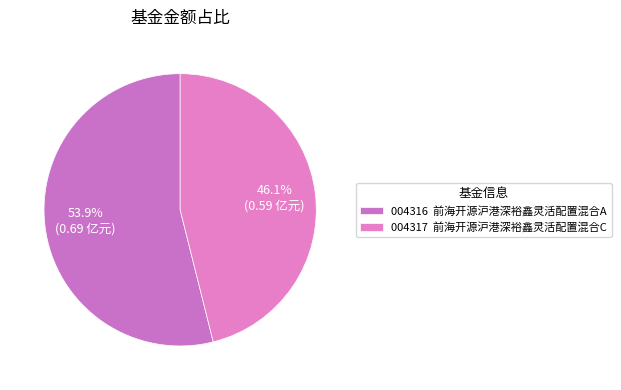

Which slice represents more than half of the pie?

004316 前海开源沪港深裕鑫灵活配置混合A